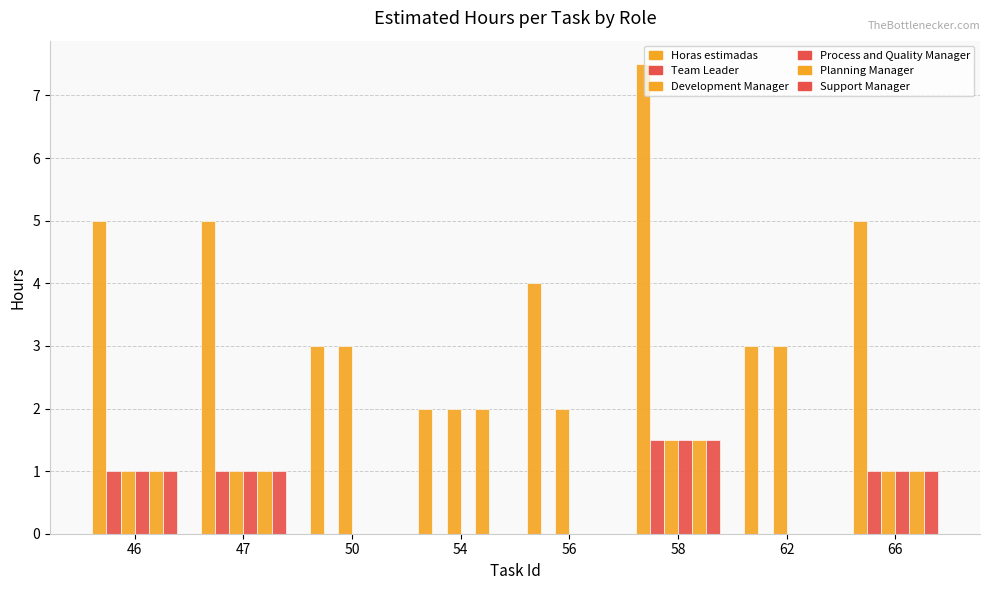

What is the sum of the Development Manager values at 62 and 56?

5.0